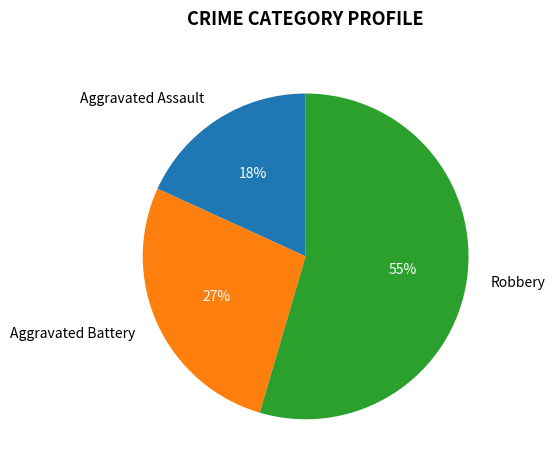

True or false: Robbery accounts for 61% of the total.

False